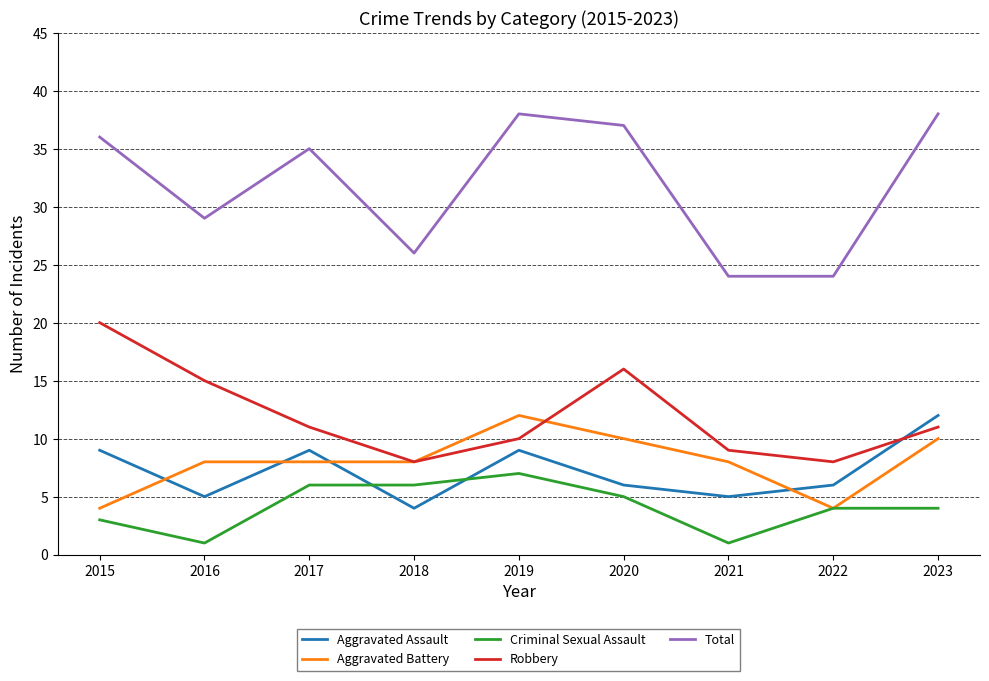

Is the value of Aggravated Assault at 2020 greater than the value of Robbery at 2019?

No